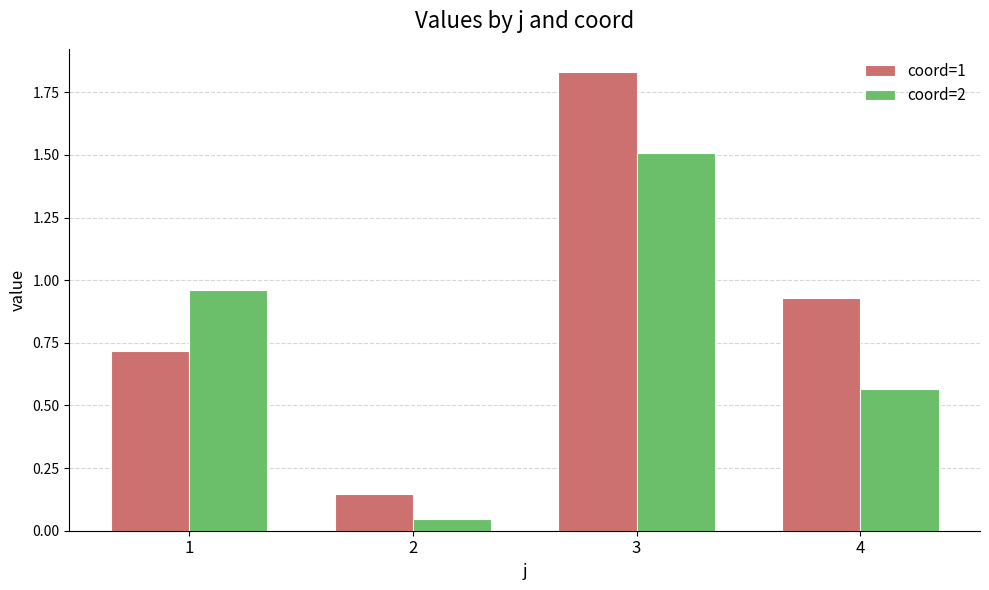

What is the difference between the coord=2 values at 1 and 4?

0.4